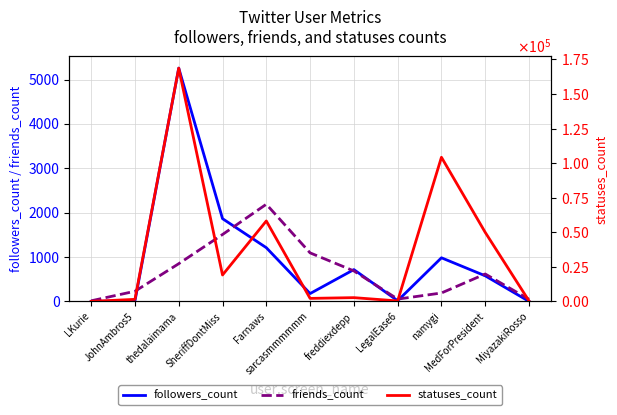

Is it true that statuses_count equals 23051 at Farnaws?

False